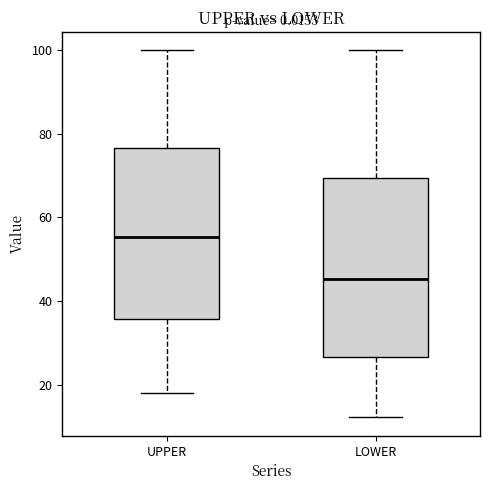

Reading left to right, transcribe this box plot: for each box, give where its median line is, the range the box spans, and where its two whiskers end, as read against the y-axis. The values are not printed on the chart, so give them approximately, as read against the axis.

UPPER: median 56, box 36 to 76, whiskers 18 to 100
LOWER: median 46, box 26 to 70, whiskers 12 to 100